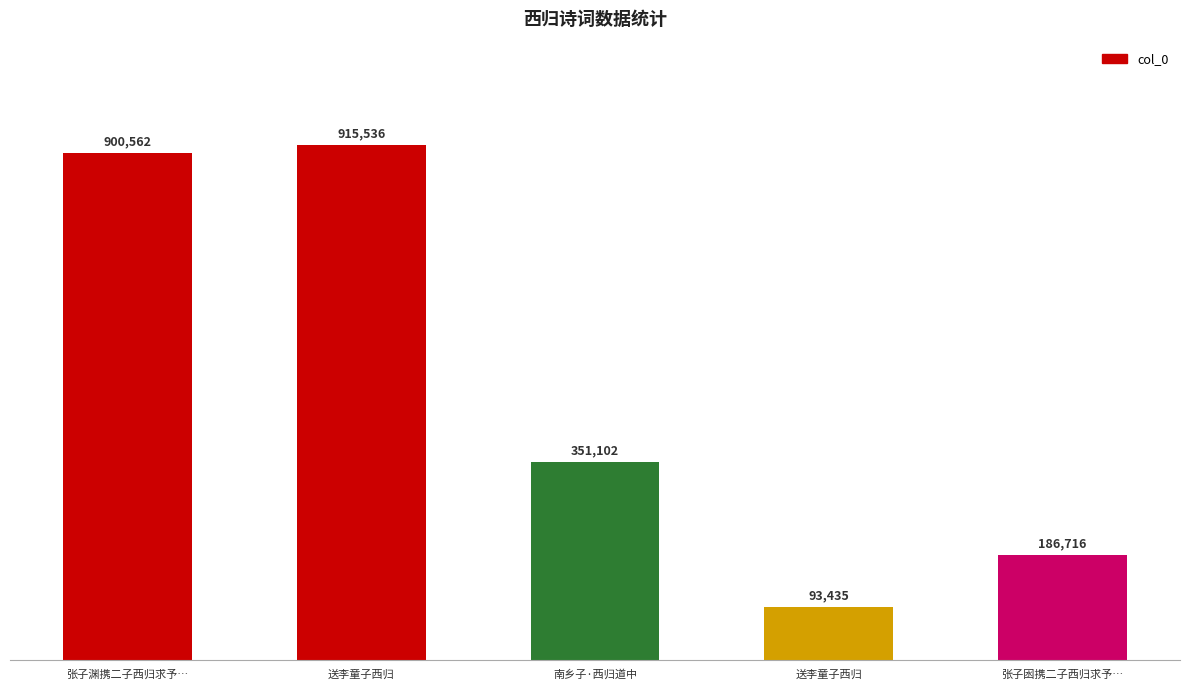

Does the chart contain stacked bars?

No